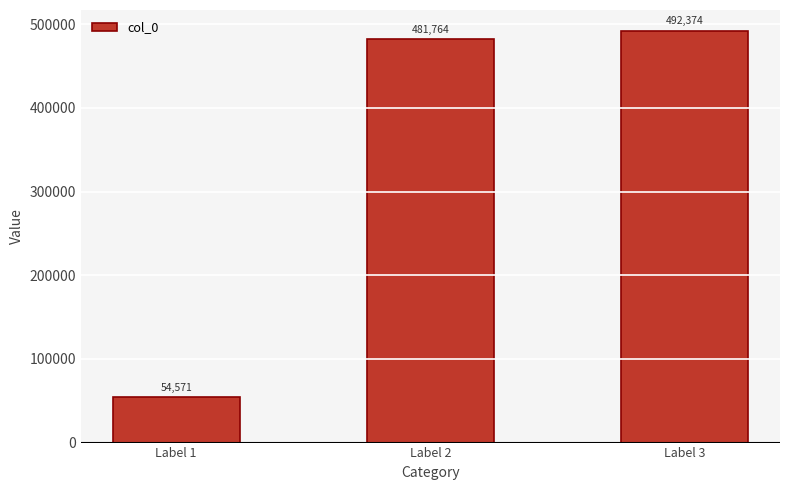

What is the sum of all values?

1028709